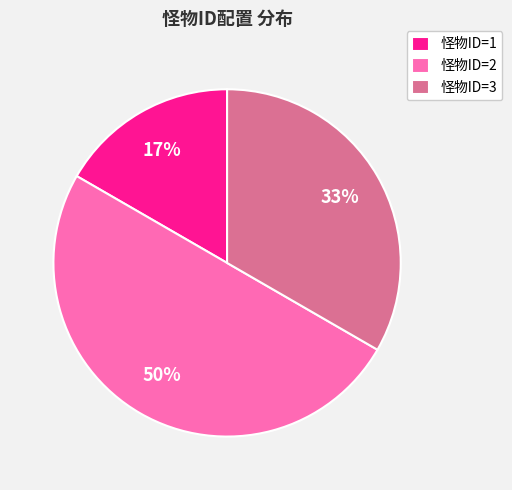

Is 怪物ID=1 the majority of the pie?

No